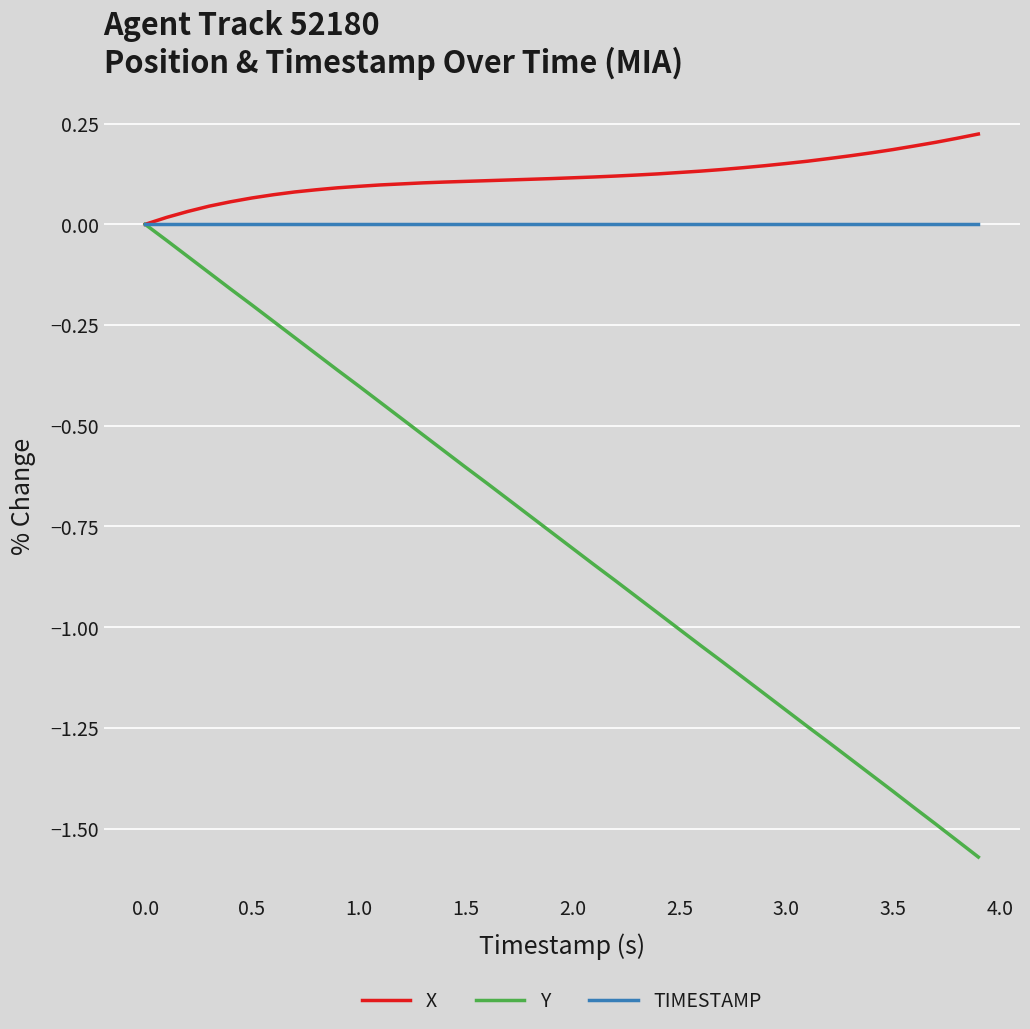

Which series has the largest total across all categories?

X